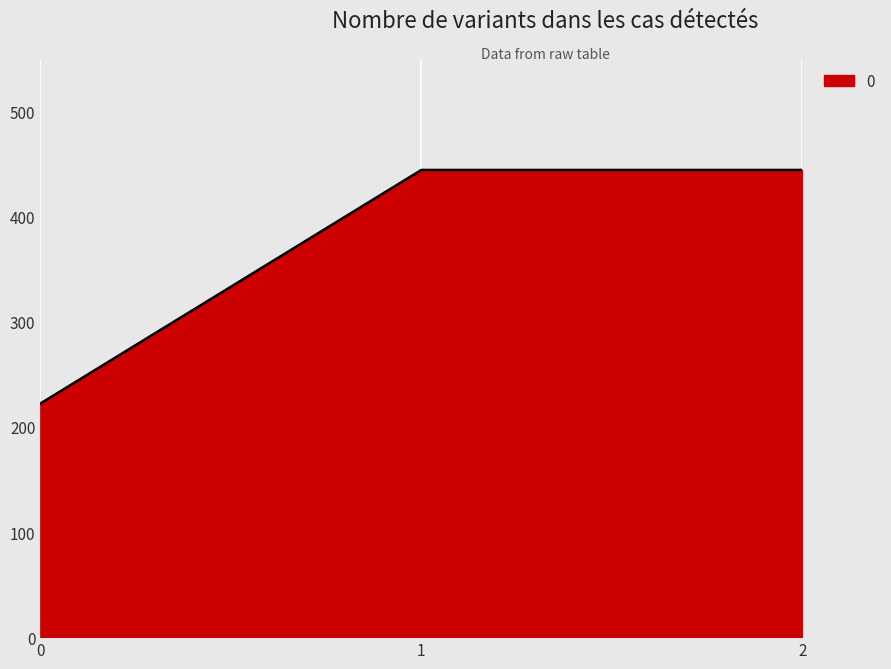

Is it true that the value at 0 is 222.2?

True